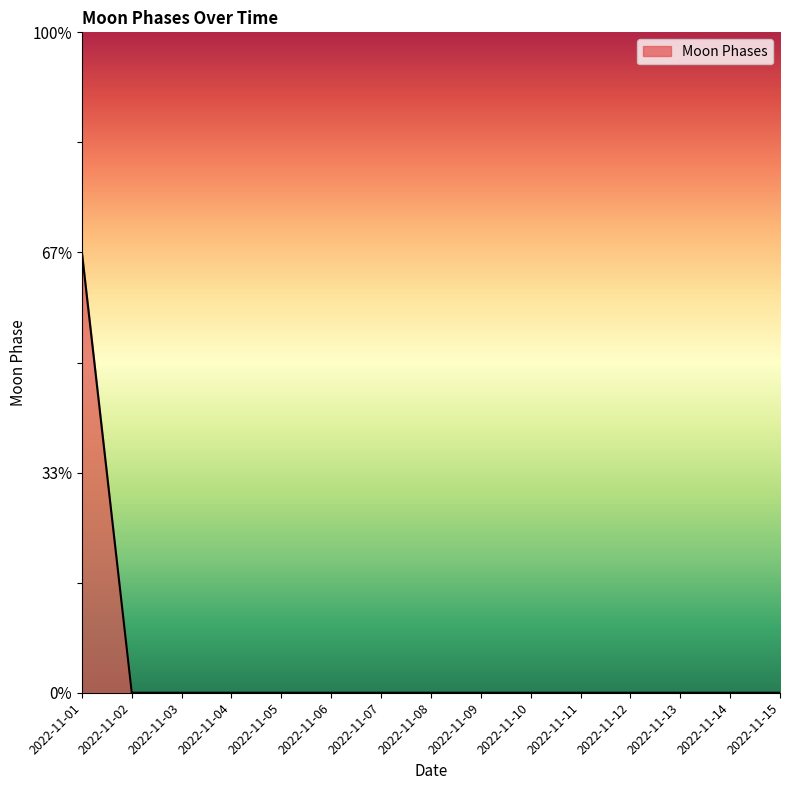

Does the chart display data point markers on the line(s)?

No